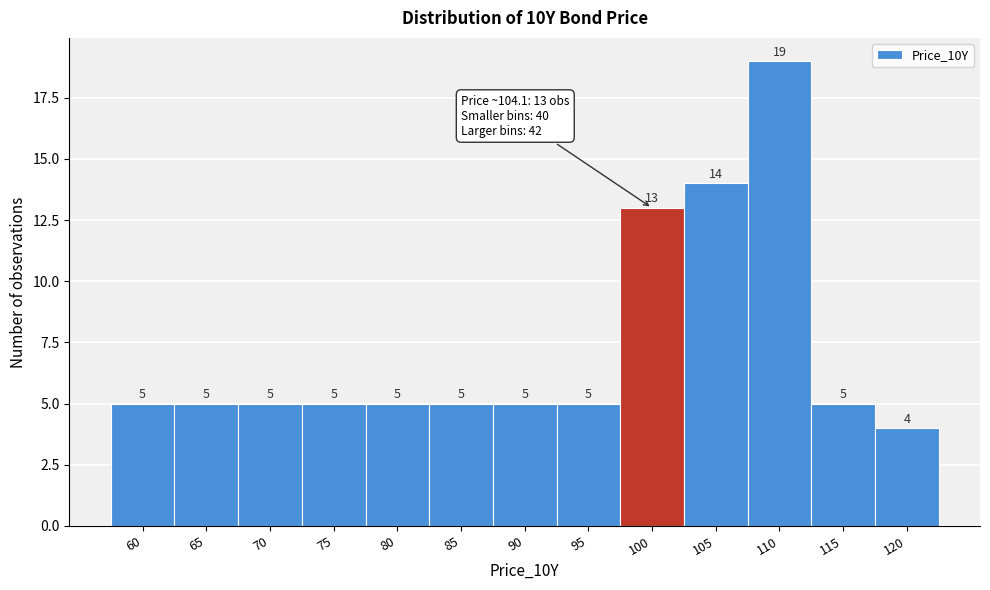

Reading left to right, transcribe all the data shown in this chart.

5	5	5	5	5	5	5	5	13	14	19	5	4